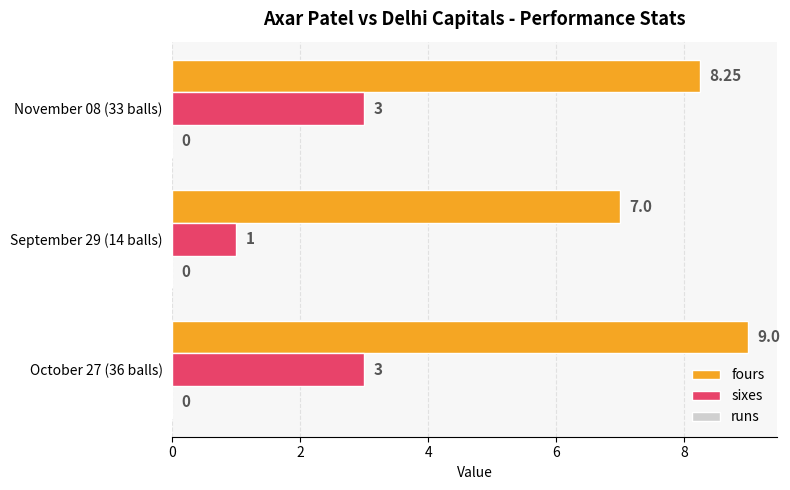

What is the spread (max minus min) of values at September 29 (14 balls)?

6.0